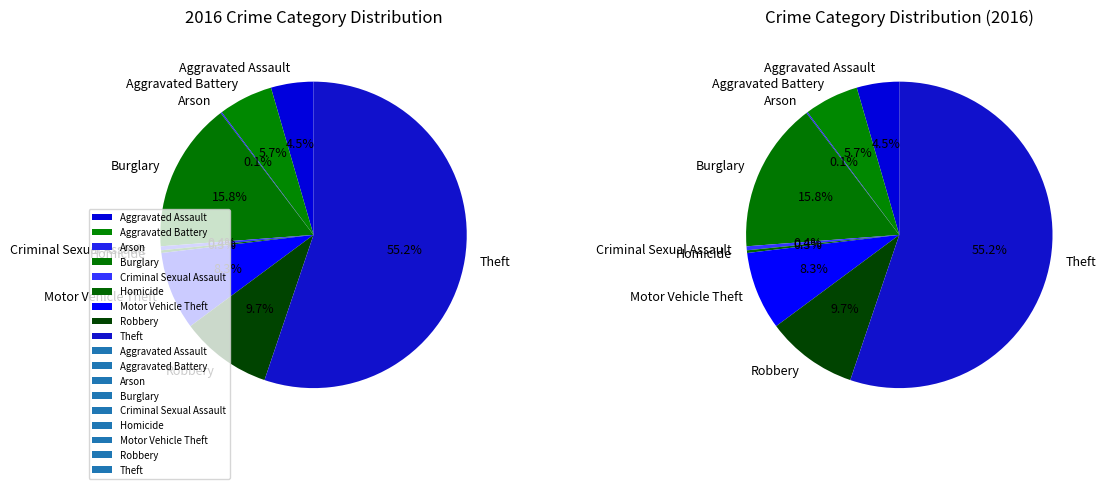

Which slice is the largest?

Theft